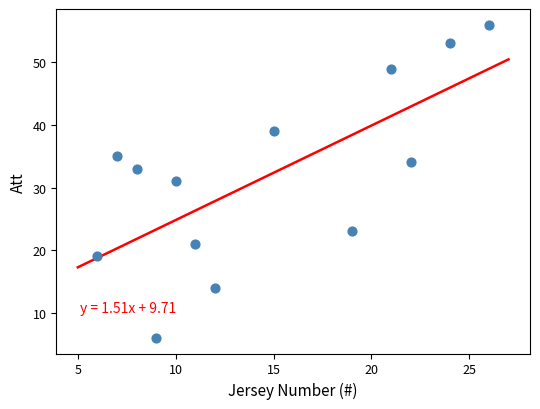

What is the range of Y values (max minus min)?

50